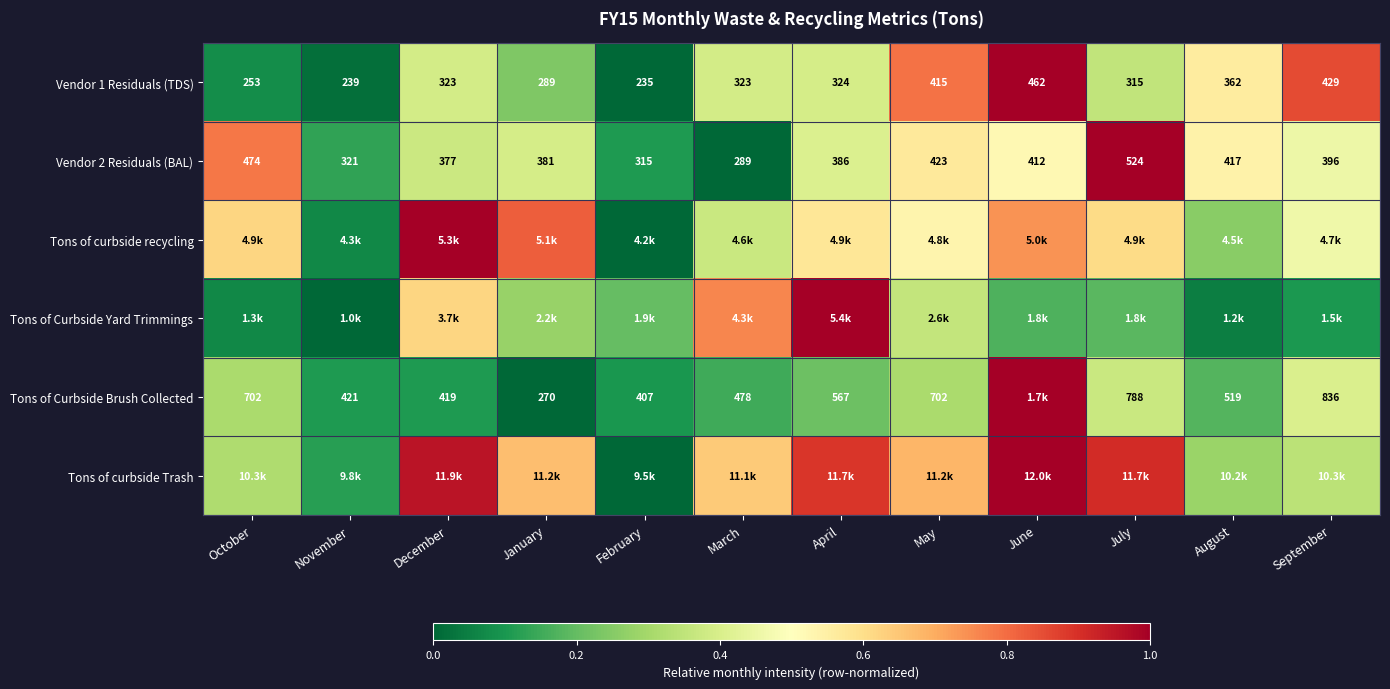

What is the spread (max minus min) of values at February?

0.2